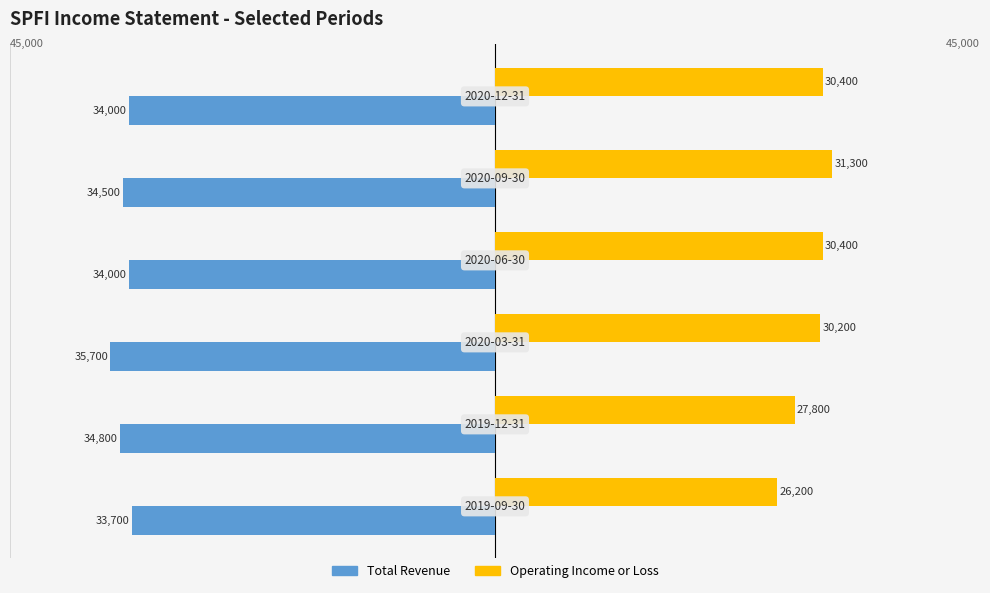

What are all the series names shown in the legend?

Total Revenue, Operating Income or Loss